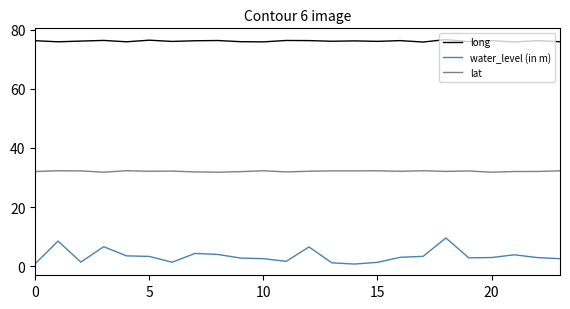

What is the maximum value shown in the chart?

76.6